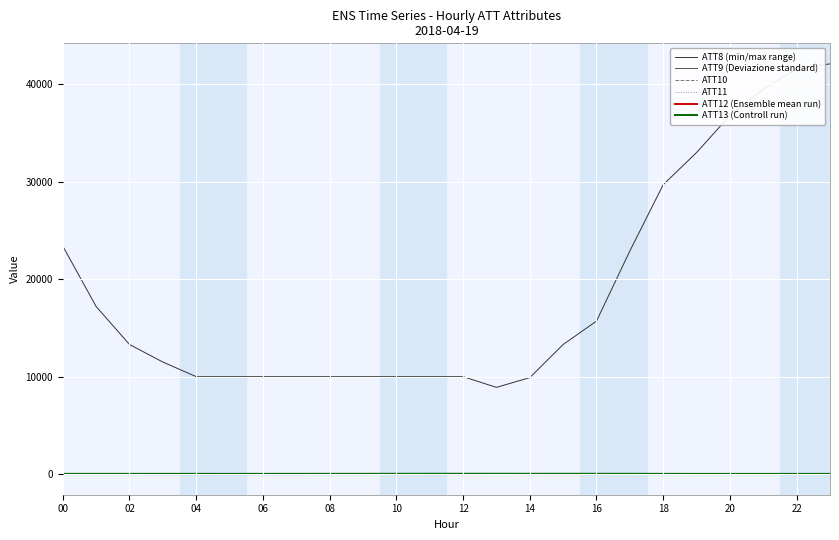

Is it true that ATT8 (min/max range) equals 9900.0 at 14?

True